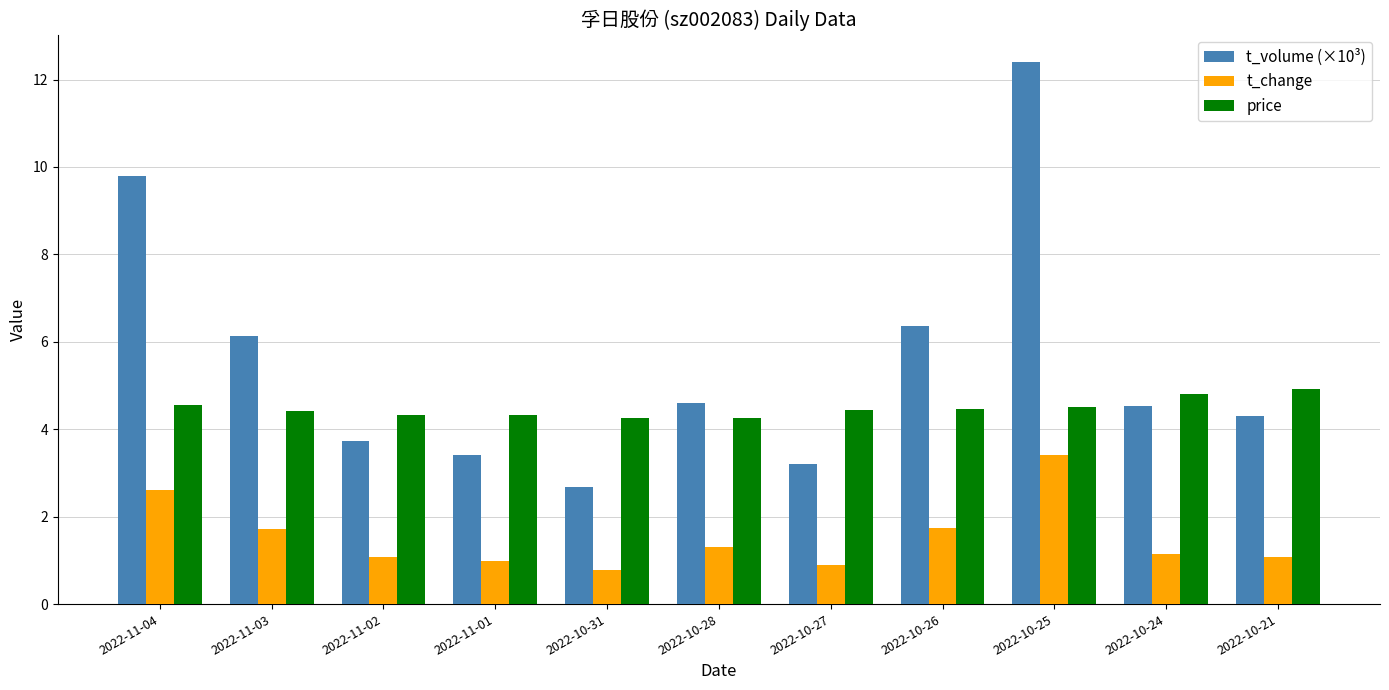

Which series has the widest spread of values?

t_volume (×10³)